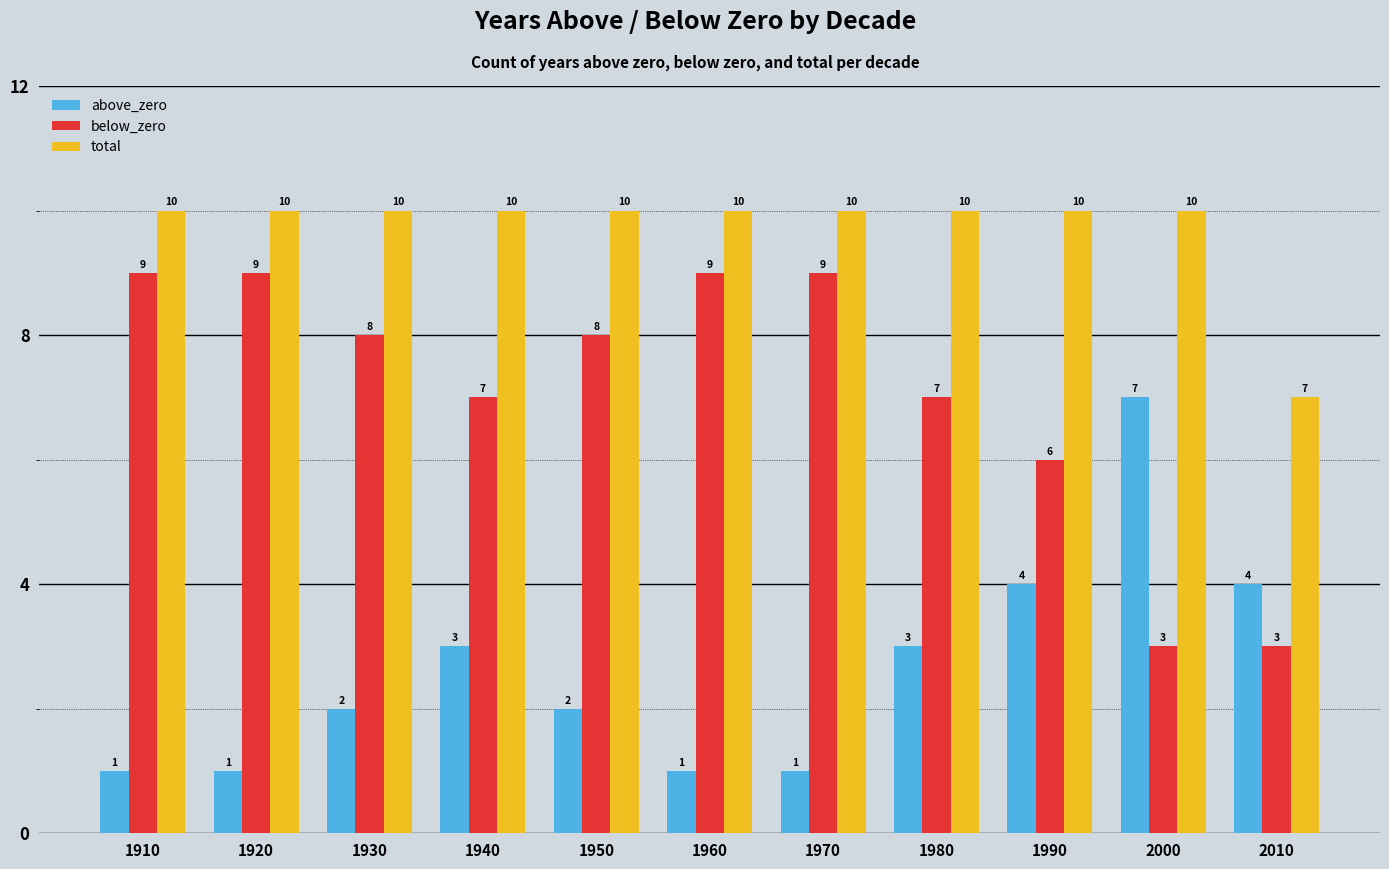

How many groups of bars are there?

11